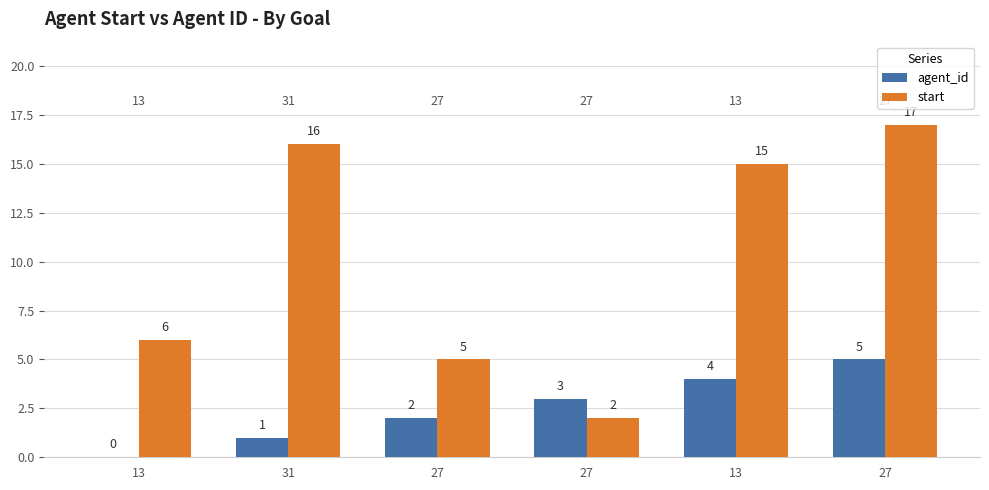

What are all the series names shown in the legend?

agent_id, start